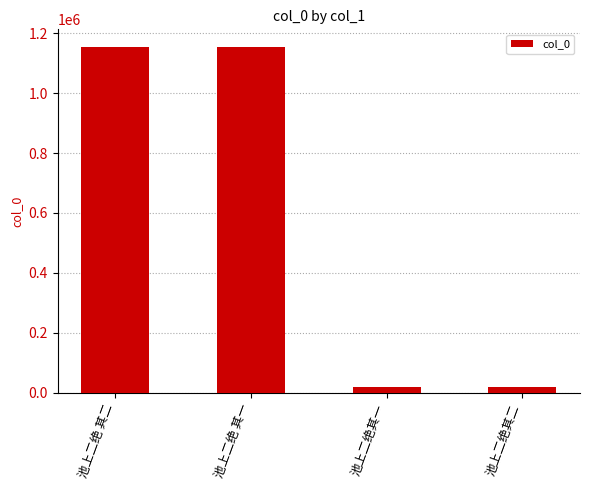

How many values are below 1155212?

2